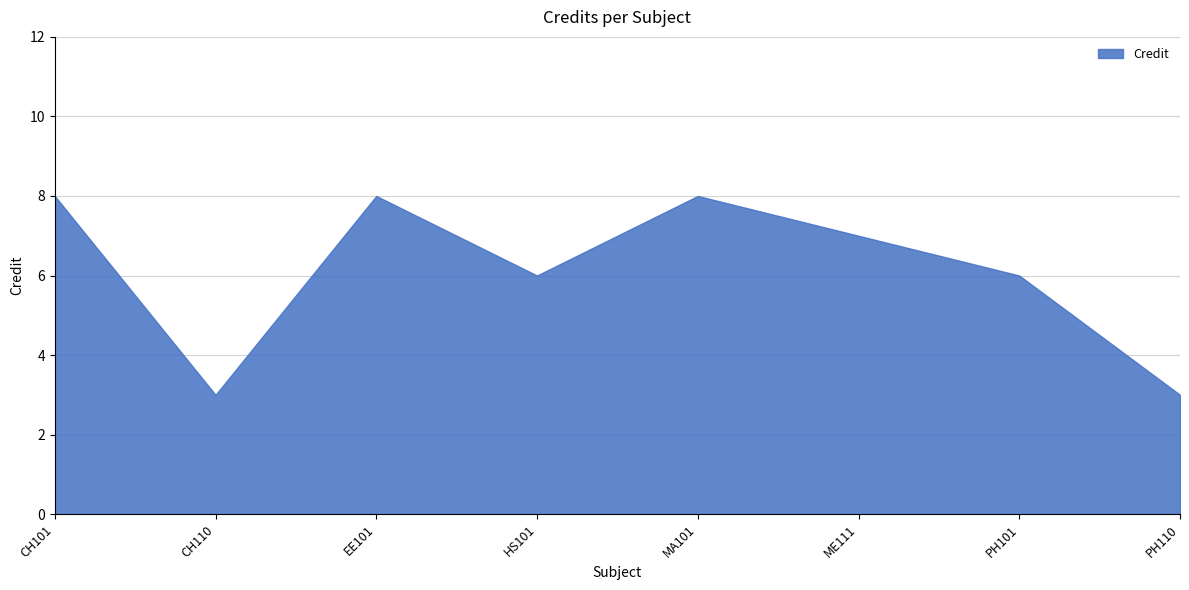

At which label does the data first exceed 7?

CH101